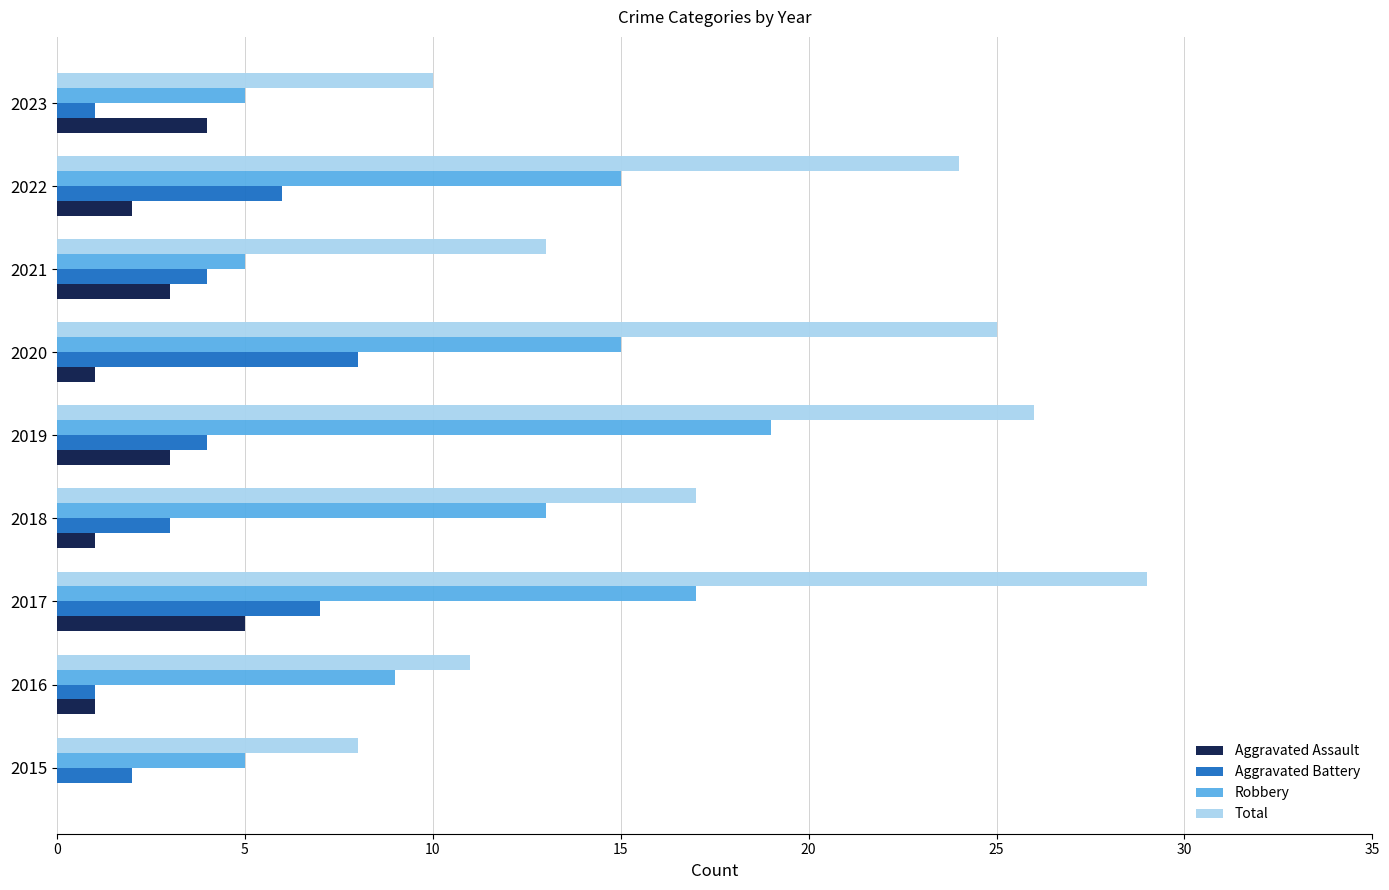

Is the value of Aggravated Assault at 2021 greater than the value of Total at 2016?

No